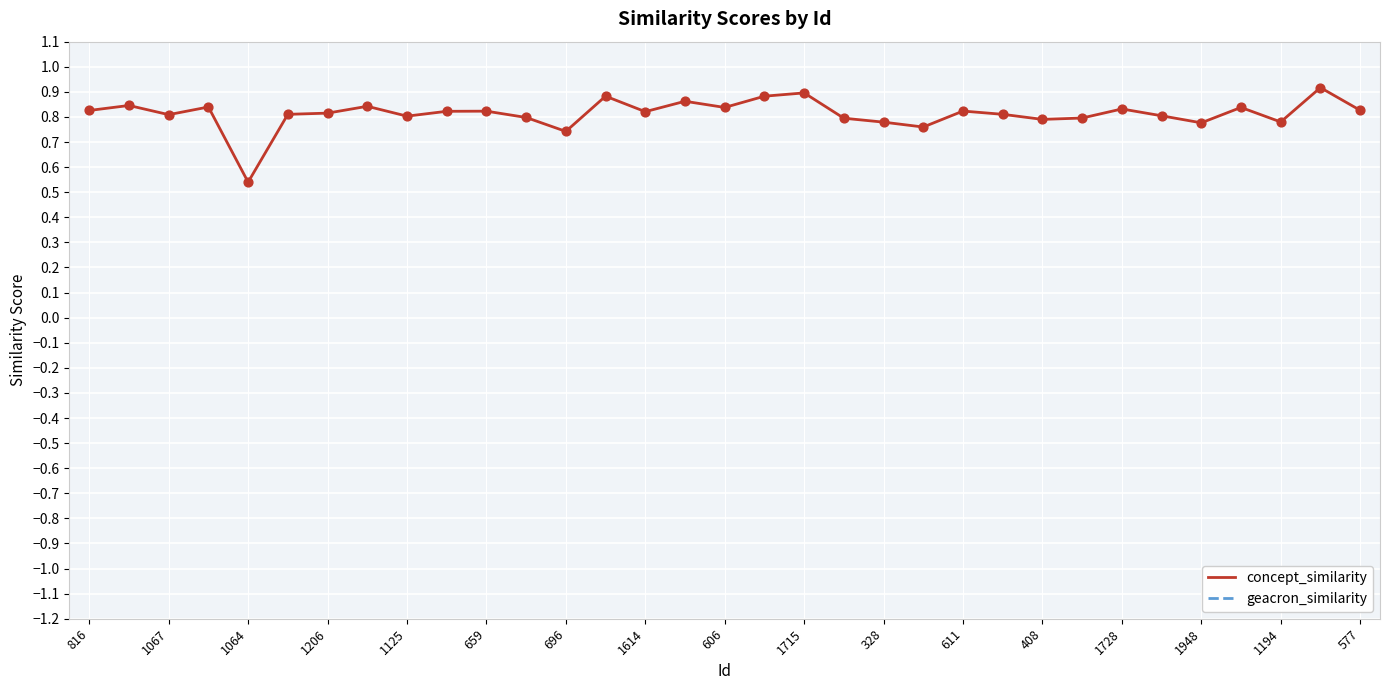

True or false: concept_similarity has a value of 0.2 at 328.

False